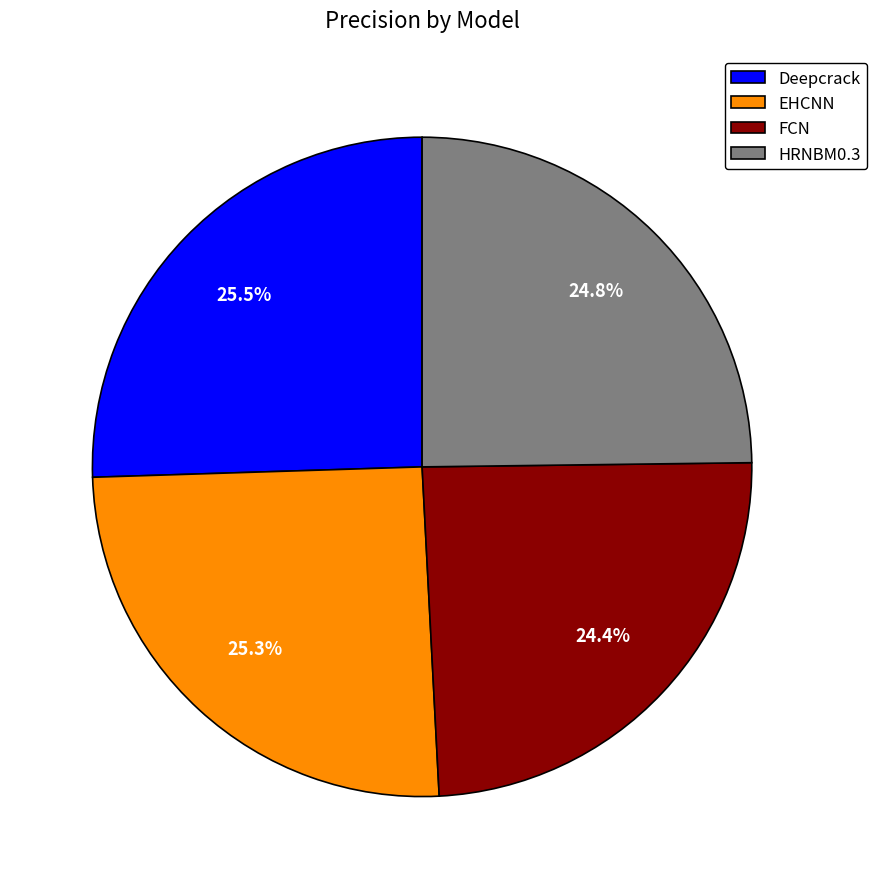

To the nearest percent, what is the combined percentage of FCN and HRNBM0.3?

49%